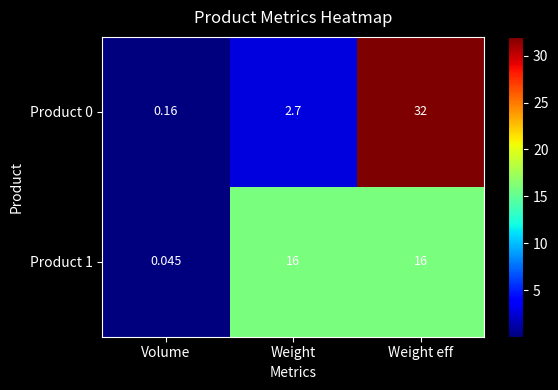

Which category has the lowest value across all series?

Volume